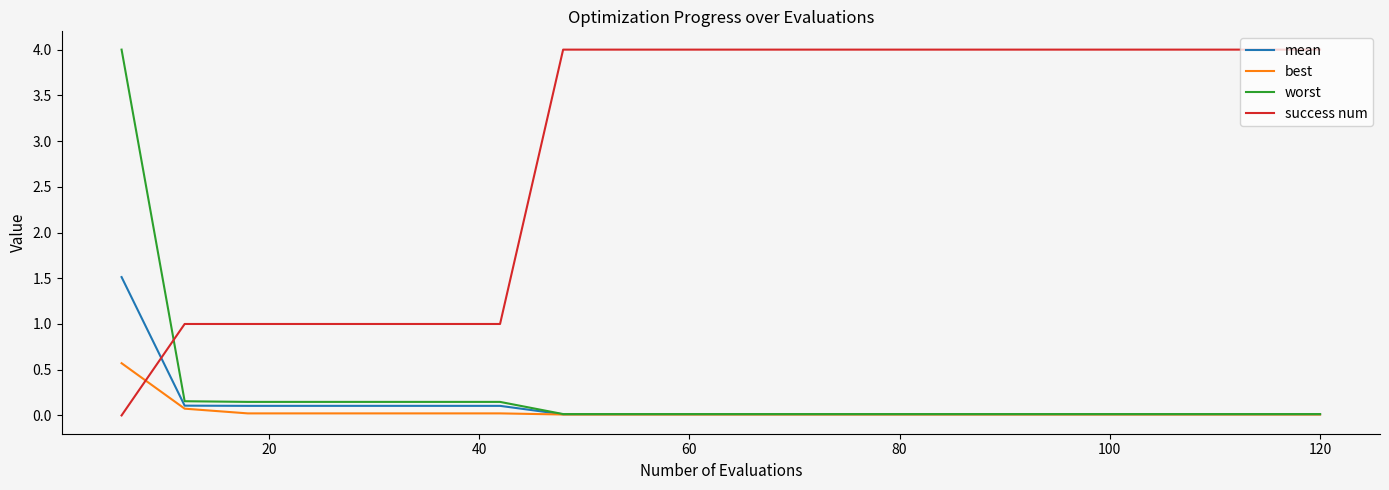

True or false: mean and success num intersect in this chart.

True